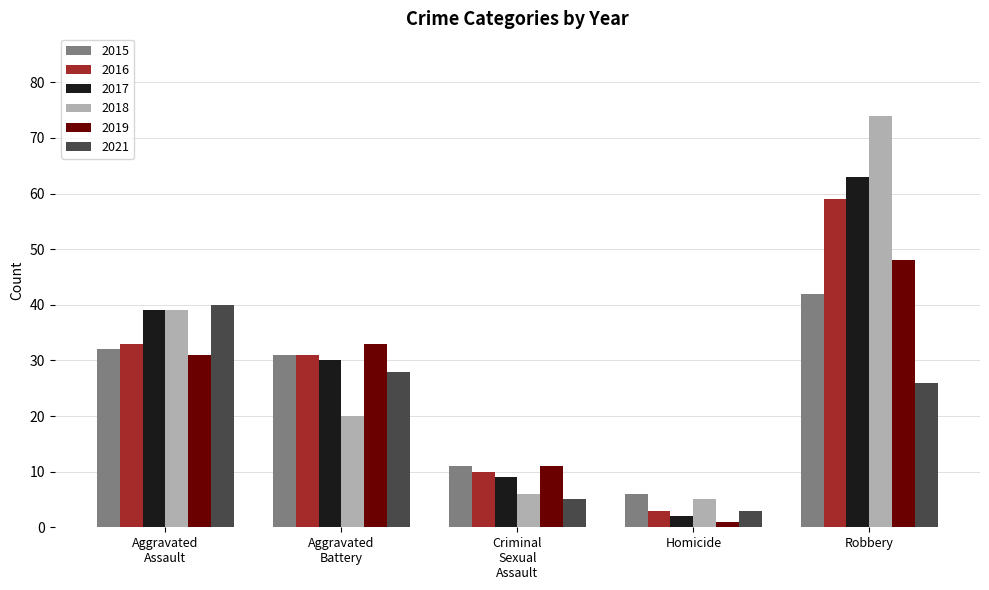

What is the label of the 5th bar from the right?

Aggravated
Assault